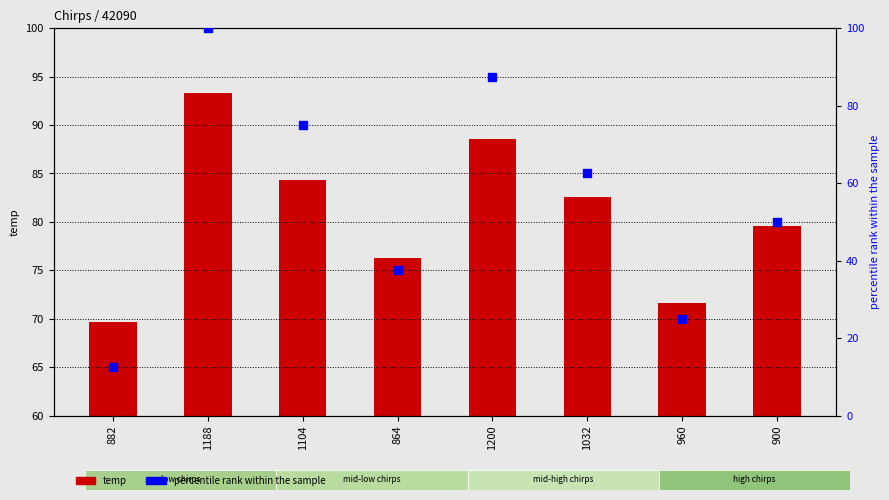

At how many categories does at least one series exceed 77?

5